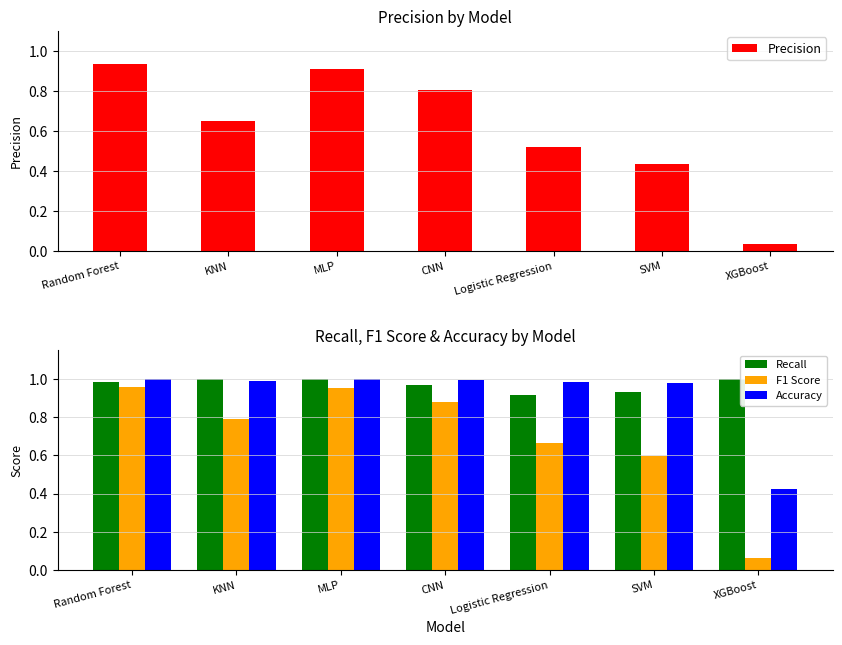

What is the lowest value of the Accuracy series?

0.4